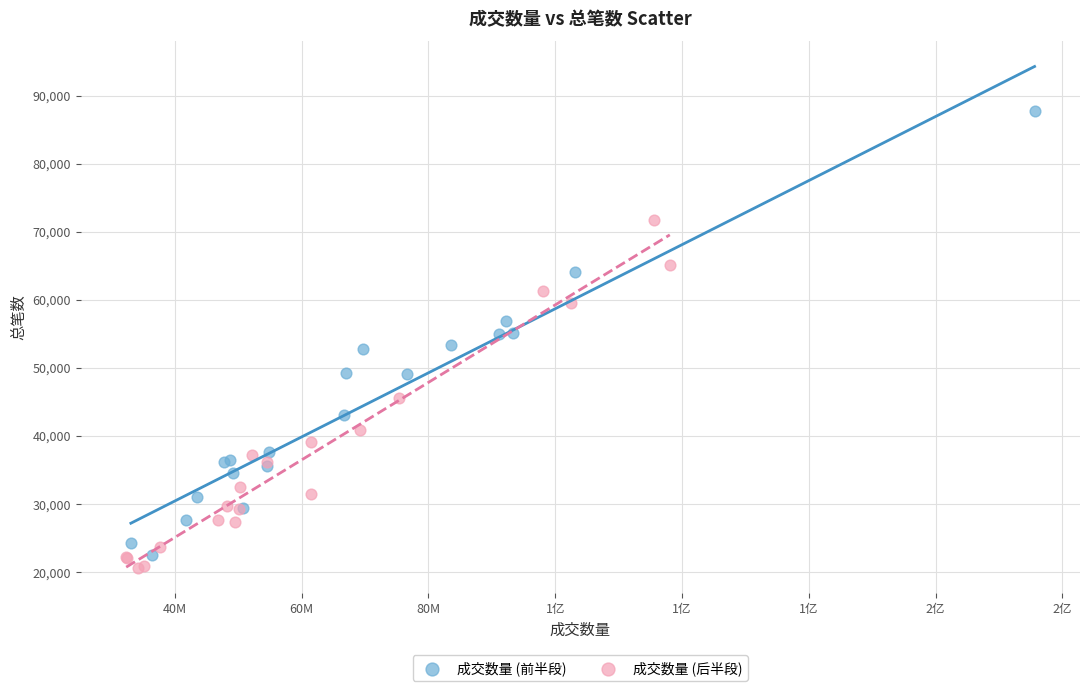

Which series contains the lowest Y value?

成交数量 (后半段)